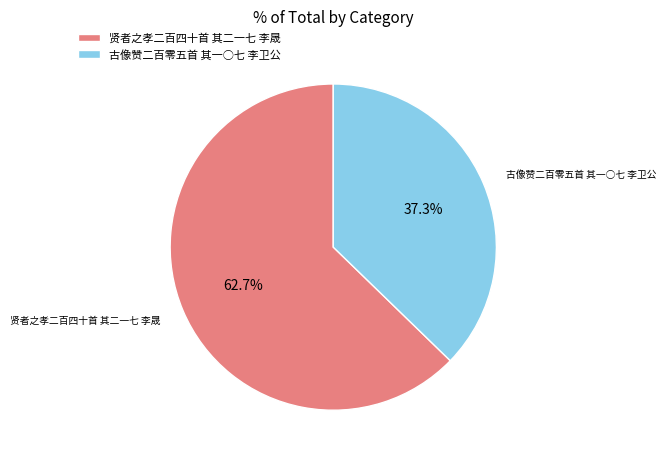

Which has a higher value, 古像赞二百零五首 其一○七 李卫公 or 贤者之孝二百四十首 其二一七 李晟?

贤者之孝二百四十首 其二一七 李晟